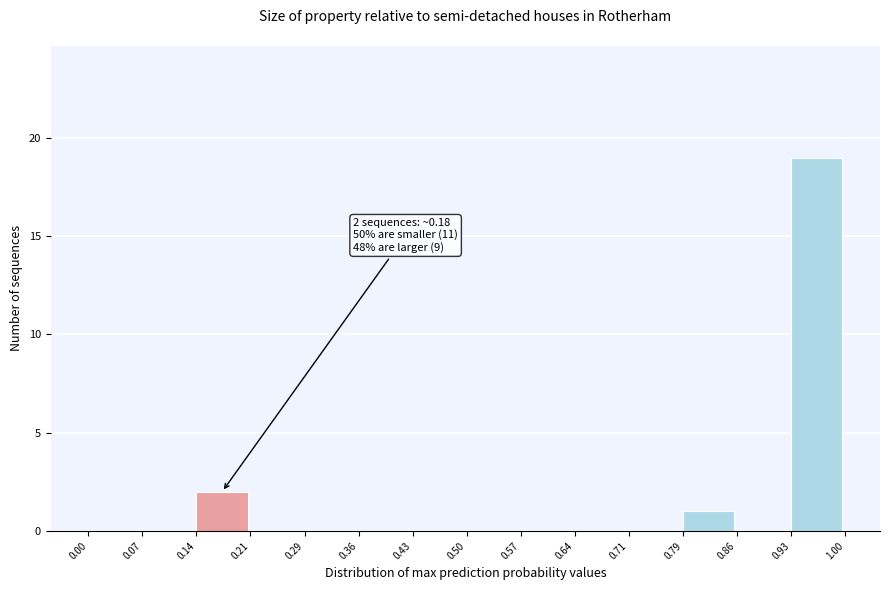

Which range on the x-axis has the tallest bar?

0.93 to 1.00